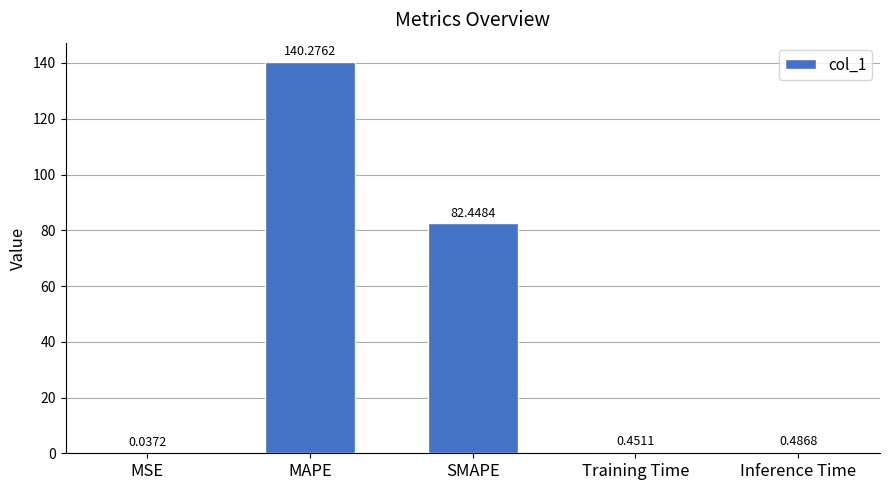

What is the change in value from MSE to Inference Time?

+0.4